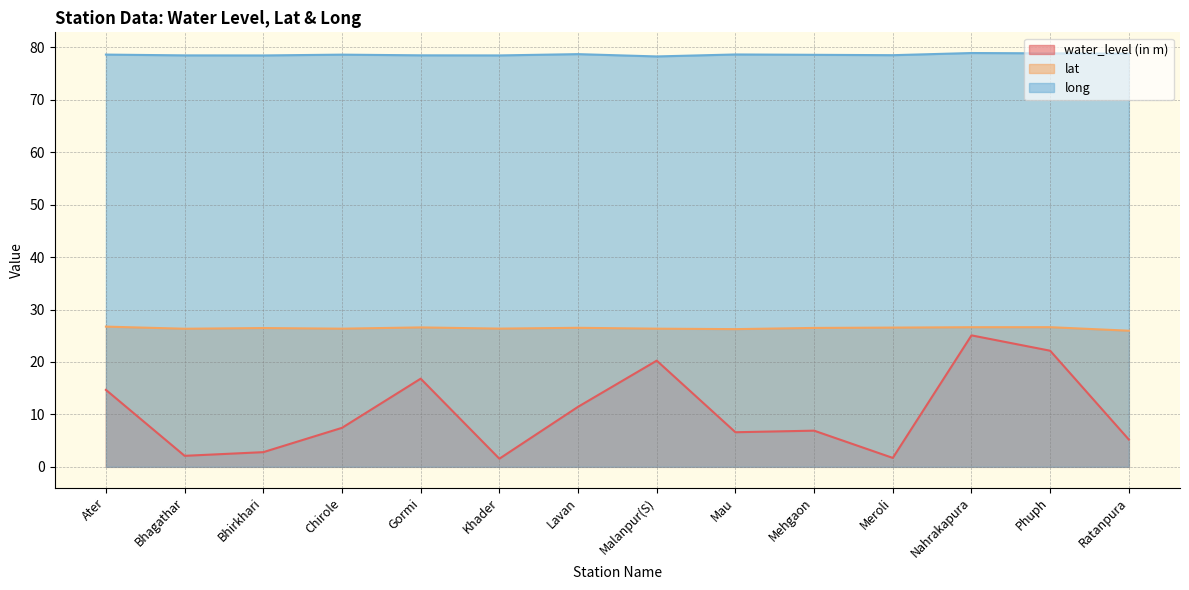

Which label corresponds to the largest value in the chart?

Nahrakapura